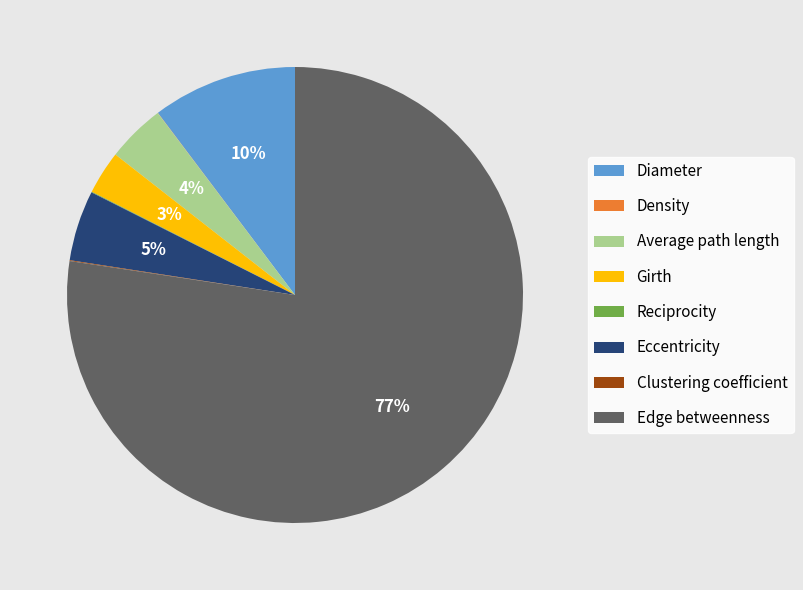

Which category has the biggest portion of the pie?

Edge betweenness